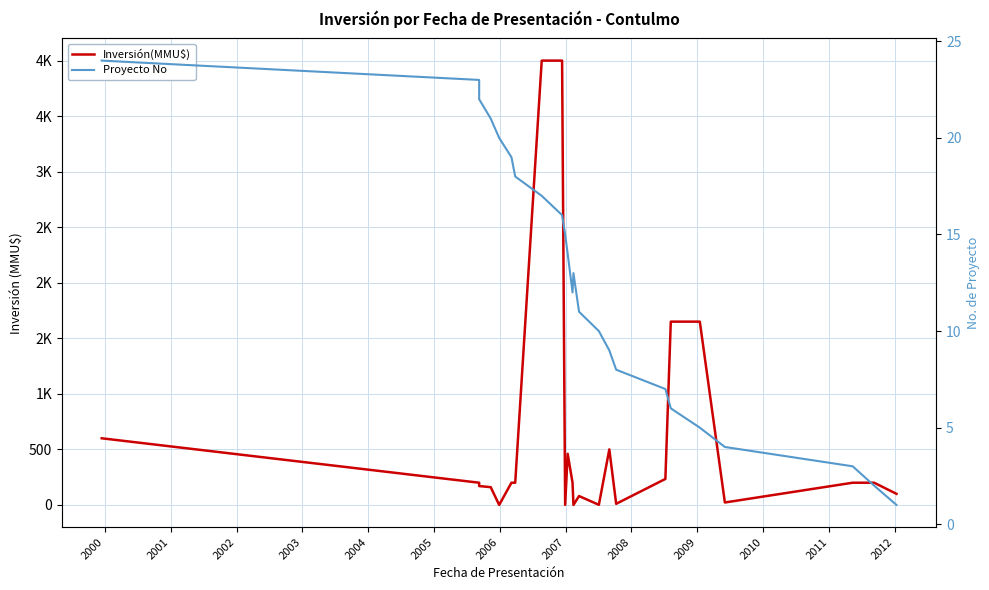

Which series ends up on top after the final intersection of Inversión(MMU$) and Proyecto No?

Inversión(MMU$)